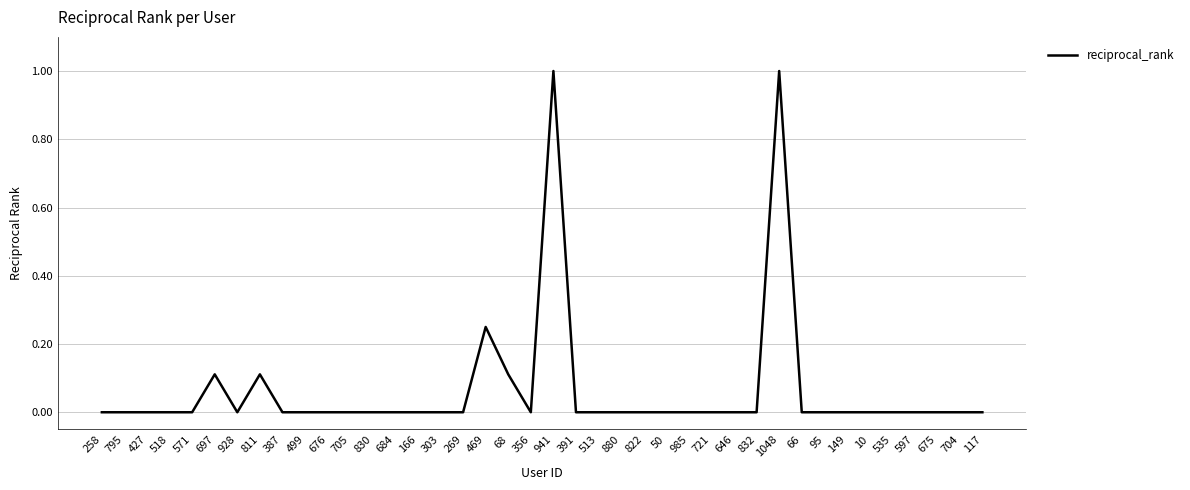

The chart shows a value of 0.6 at 518. True or false?

False